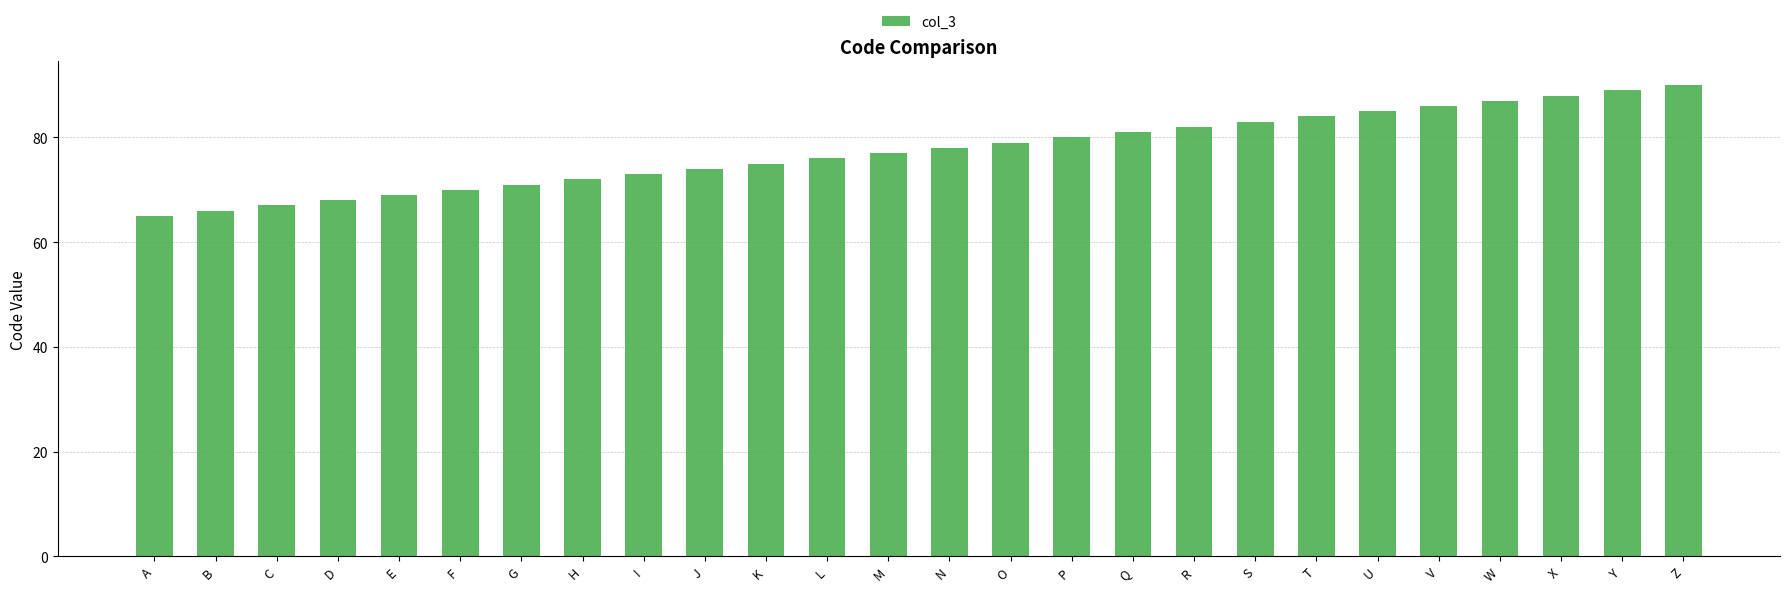

Reading right to left, list all the values displayed in this chart.

90	89	88	87	86	85	84	83	82	81	80	79	78	77	76	75	74	73	72	71	70	69	68	67	66	65